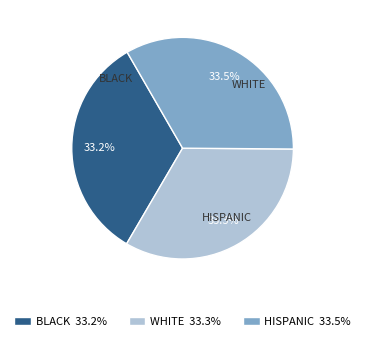

Is there any slice that represents more than half of the pie?

No